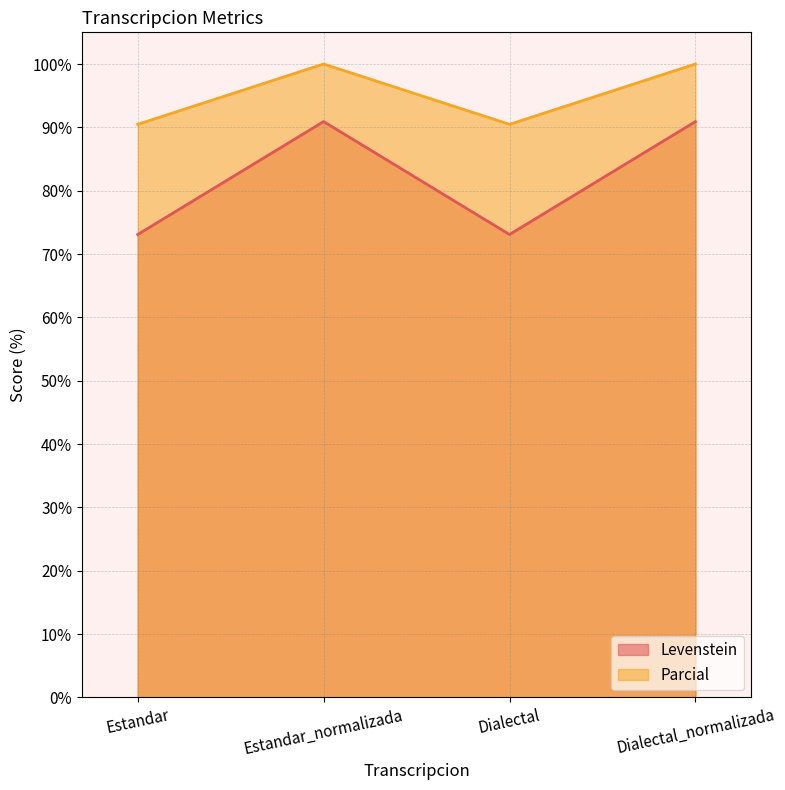

What is the total value across all series at Estandar_normalizada?

190.9